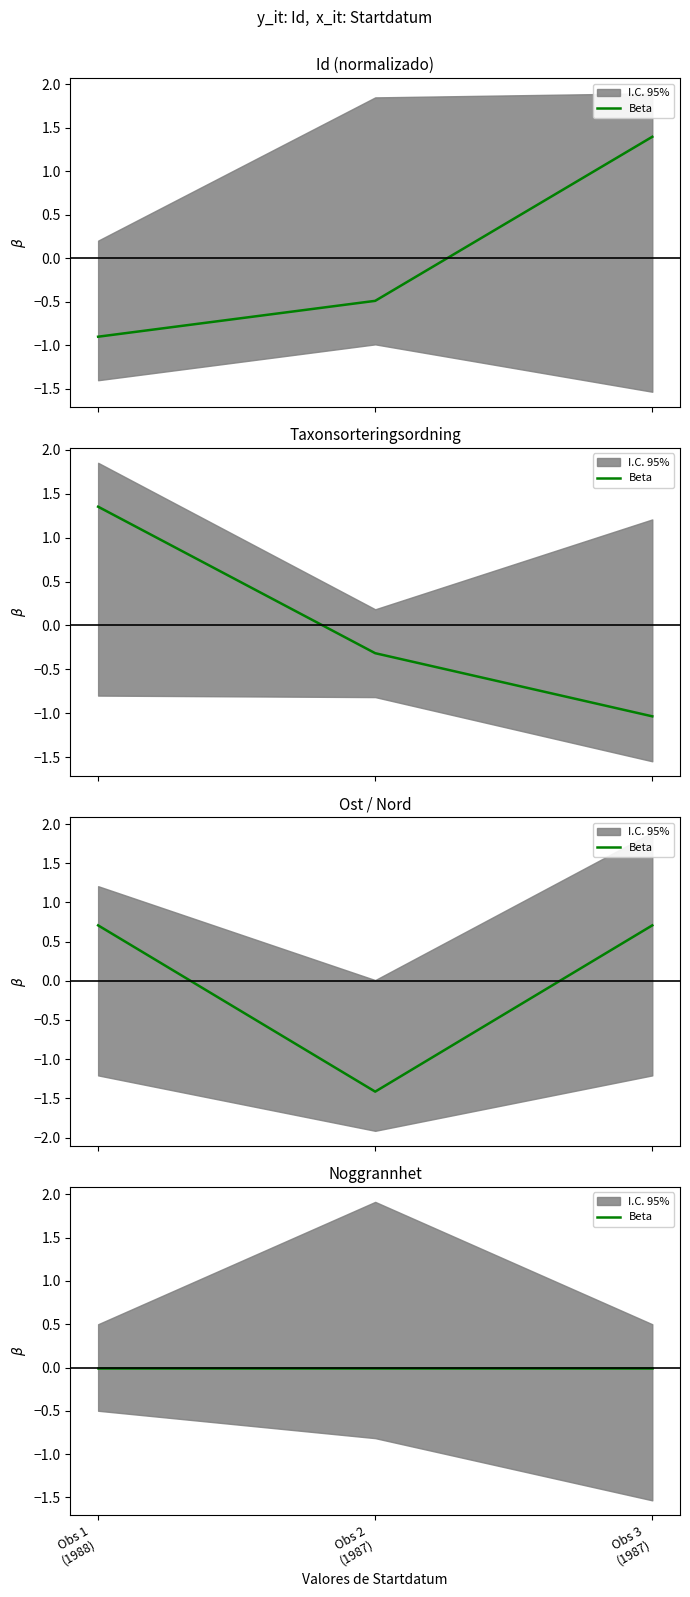

The value of Taxonsorteringsordning at Obs 1 (1988) is 2.0. True or false?

False